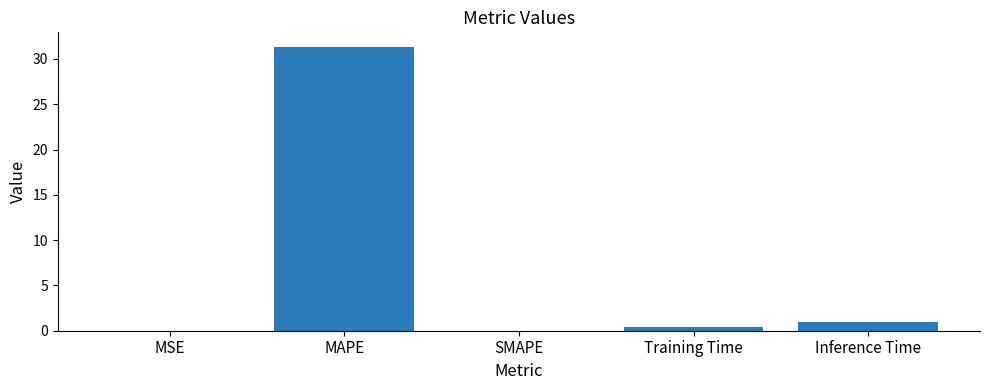

Is it true that the value at MAPE is 8.2?

False